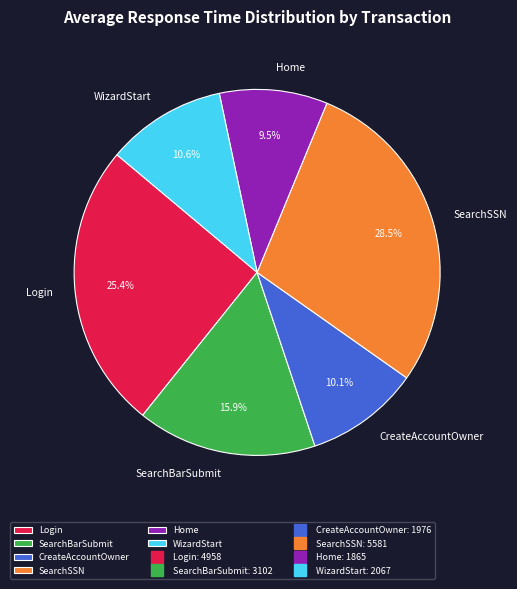

Which slice is the smallest?

Home